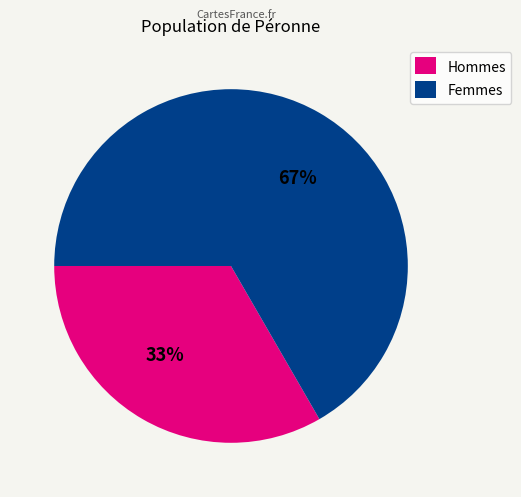

Which slice represents more than half of the pie?

Femmes